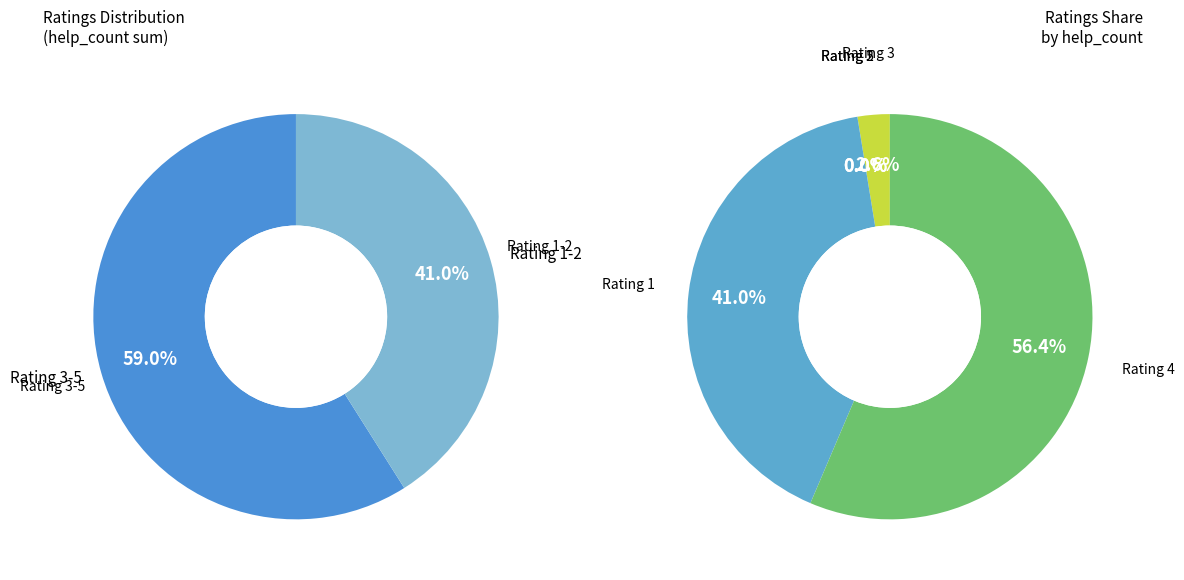

What is the total percentage of 3 and 4?

59.0%